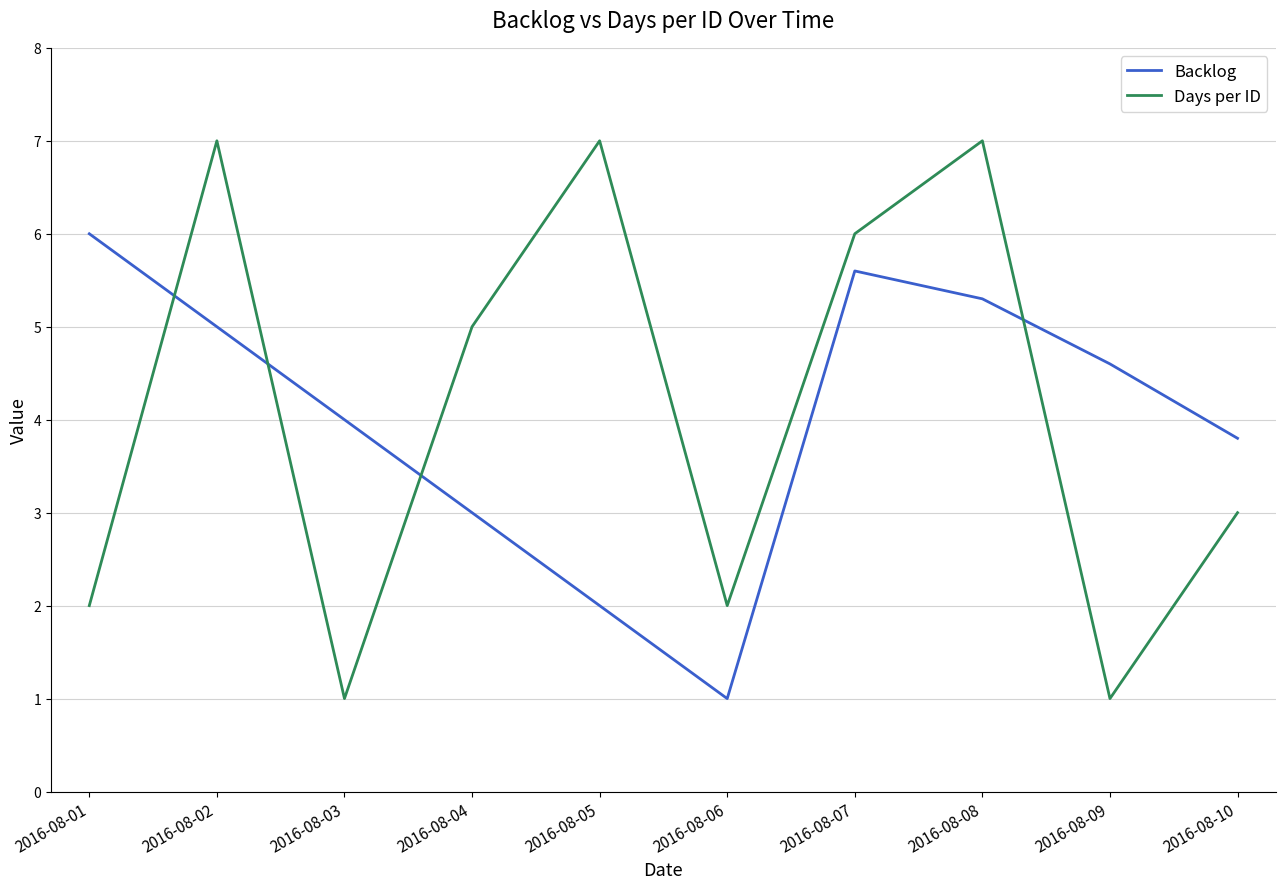

What is the total value across all series at 2016-08-06?

3.0